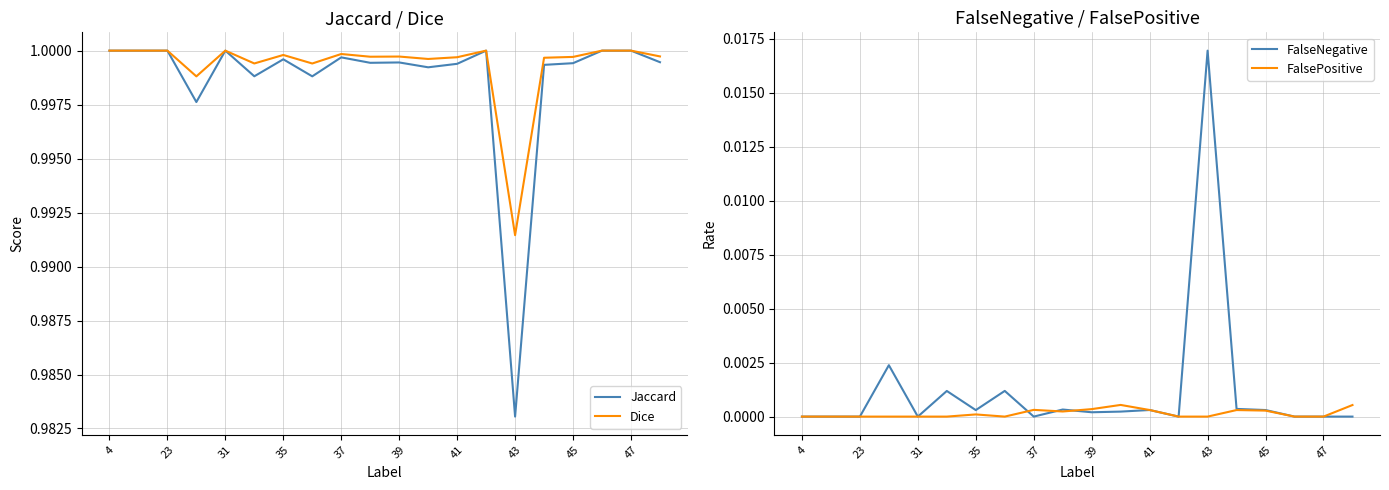

Does the chart have visible grid lines?

Yes